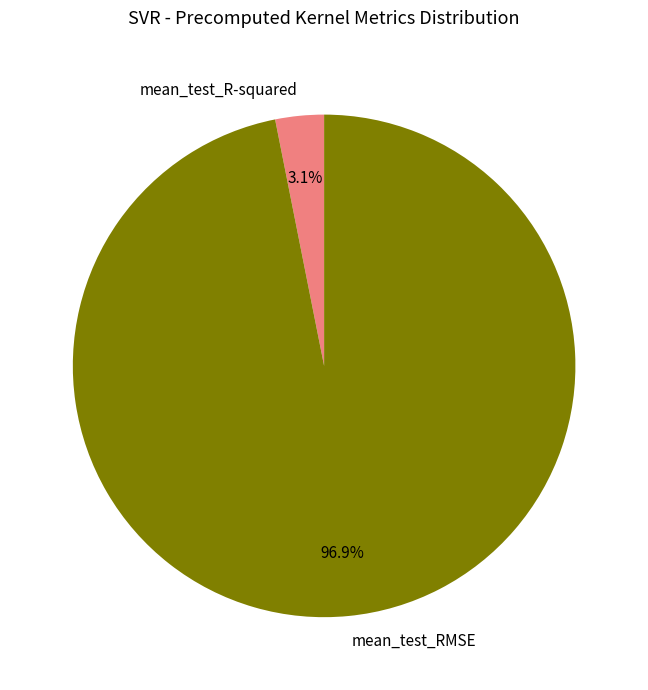

Do mean_test_R-squared and mean_test_RMSE together represent more than half of the pie?

Yes